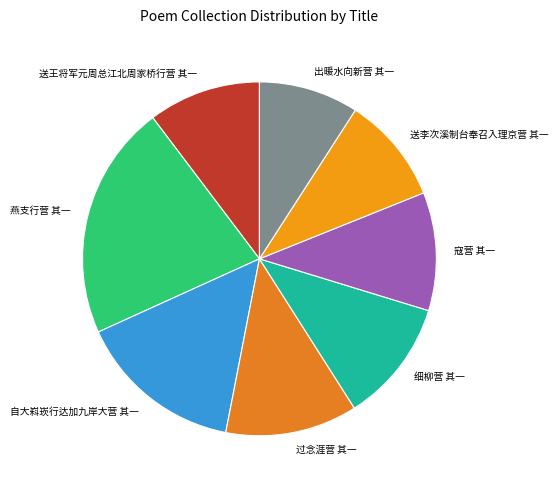

Between 燕支行营 其一 and 过念涯营 其一, which is larger?

燕支行营 其一